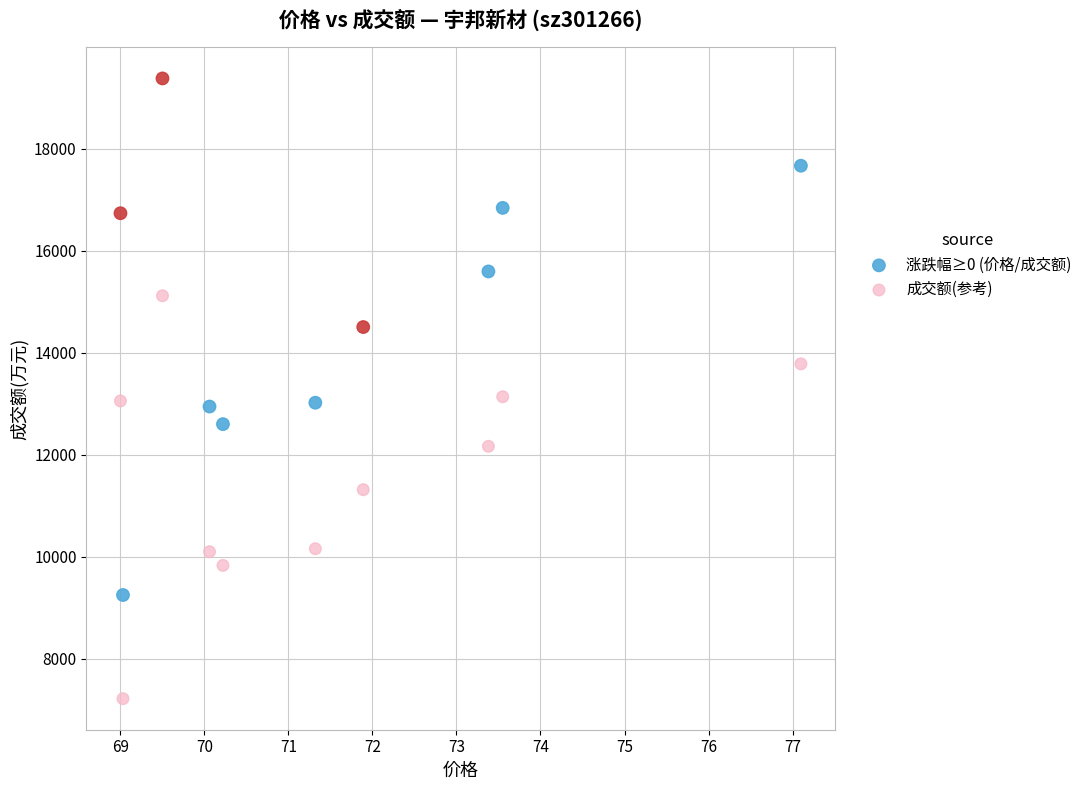

Across all data points, what is the range of X values (max minus min)?

8.1